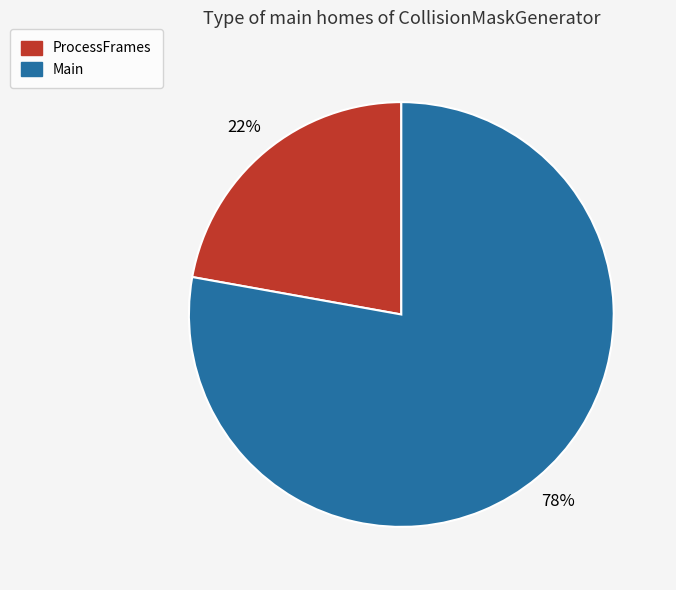

To the nearest percent, what is the combined percentage of Main and ProcessFrames?

100%